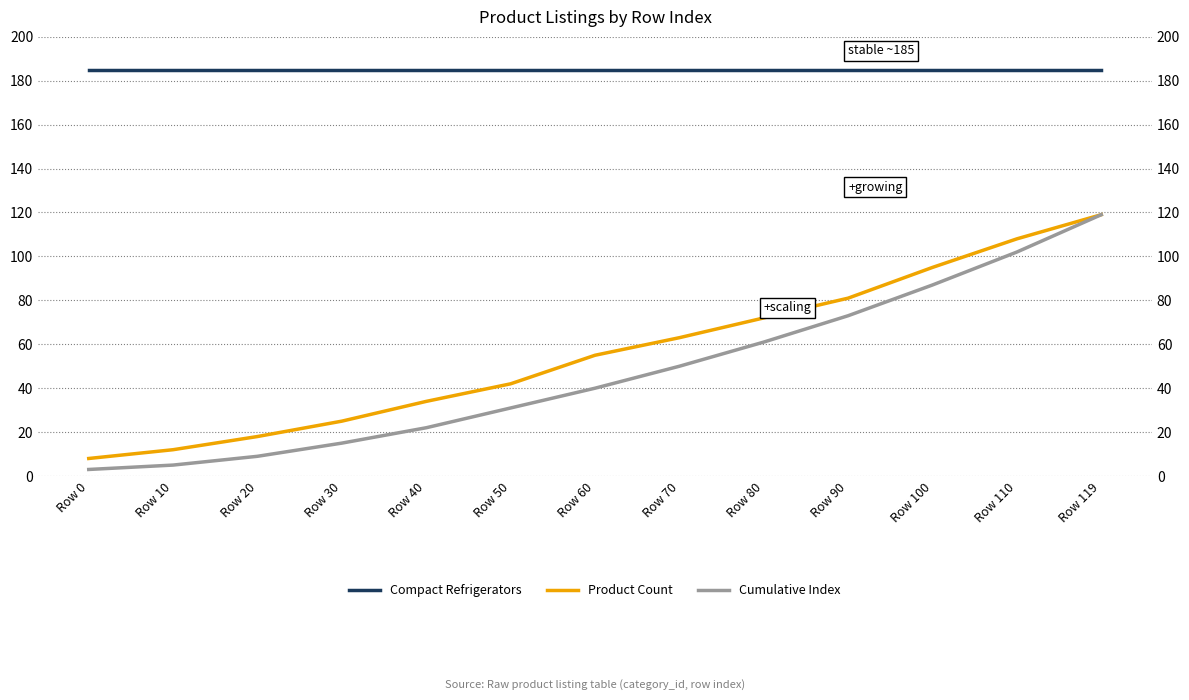

At which category is the sum across all series the highest?

Row 119